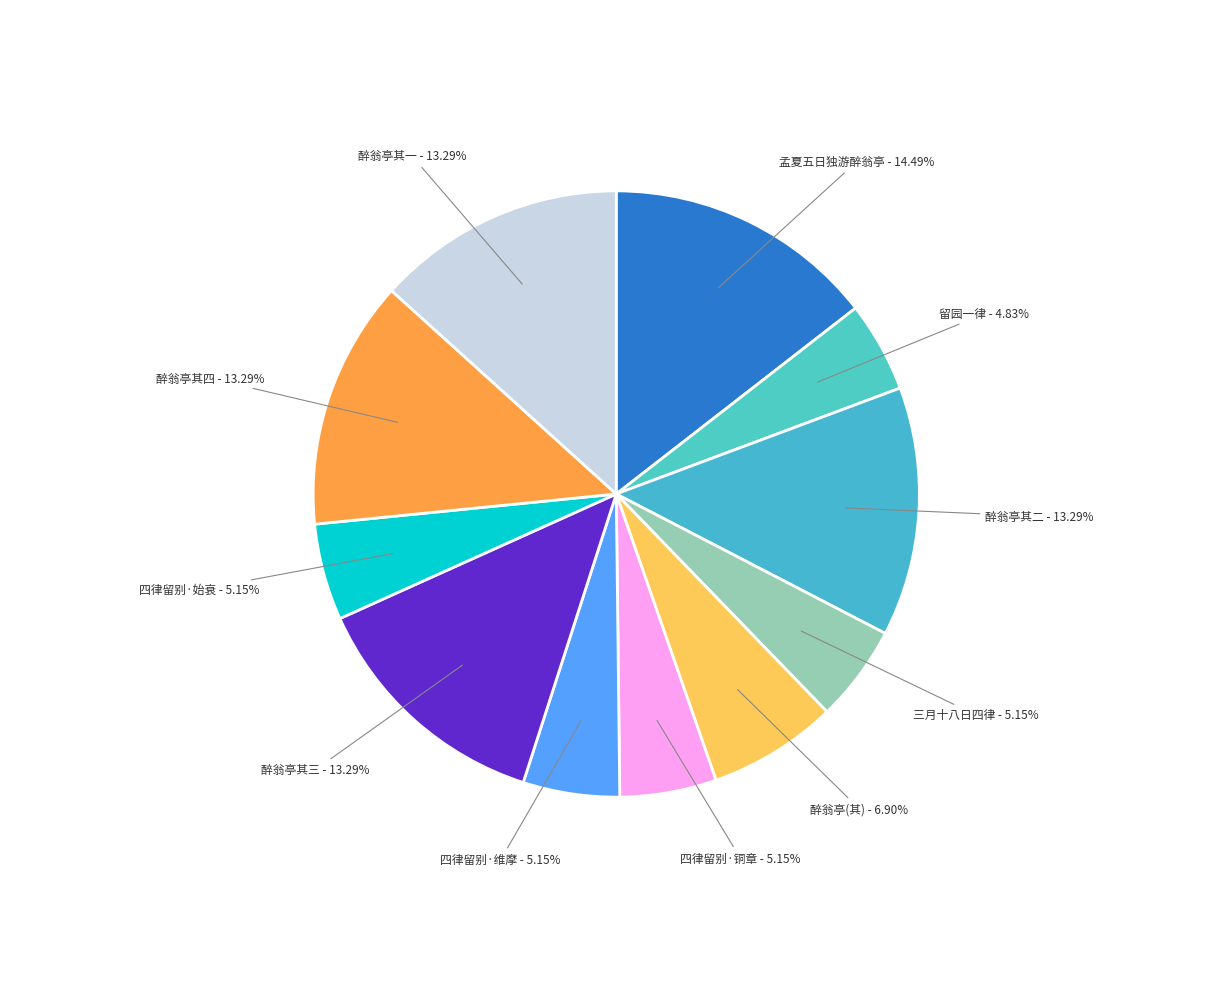

To the nearest percent, what is the average slice percentage?

9%